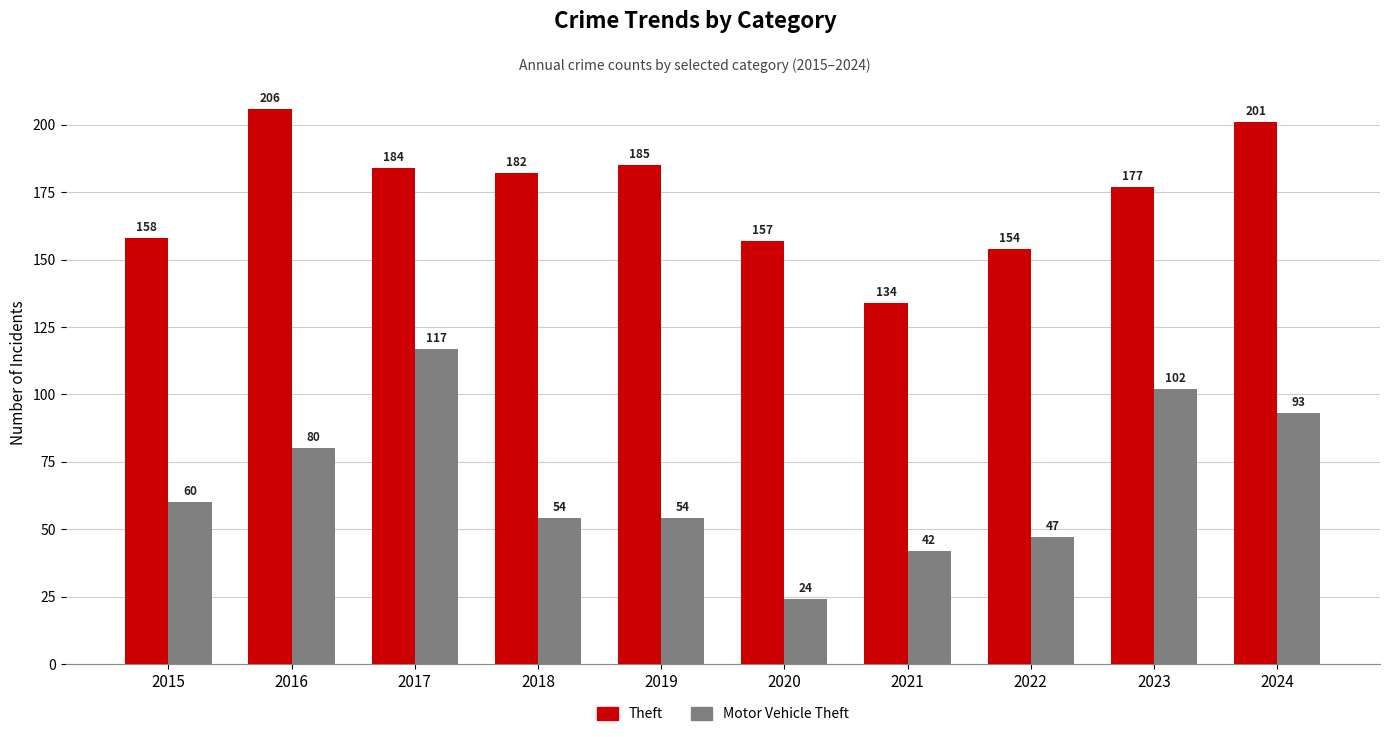

What is the value of the Motor Vehicle Theft bar at the 3rd from the left?

117